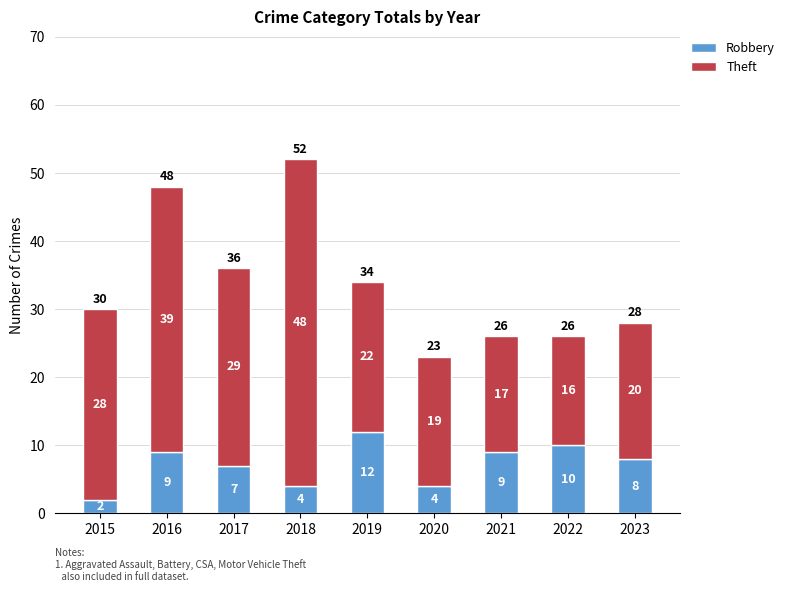

What is the average value of the Robbery series?

7